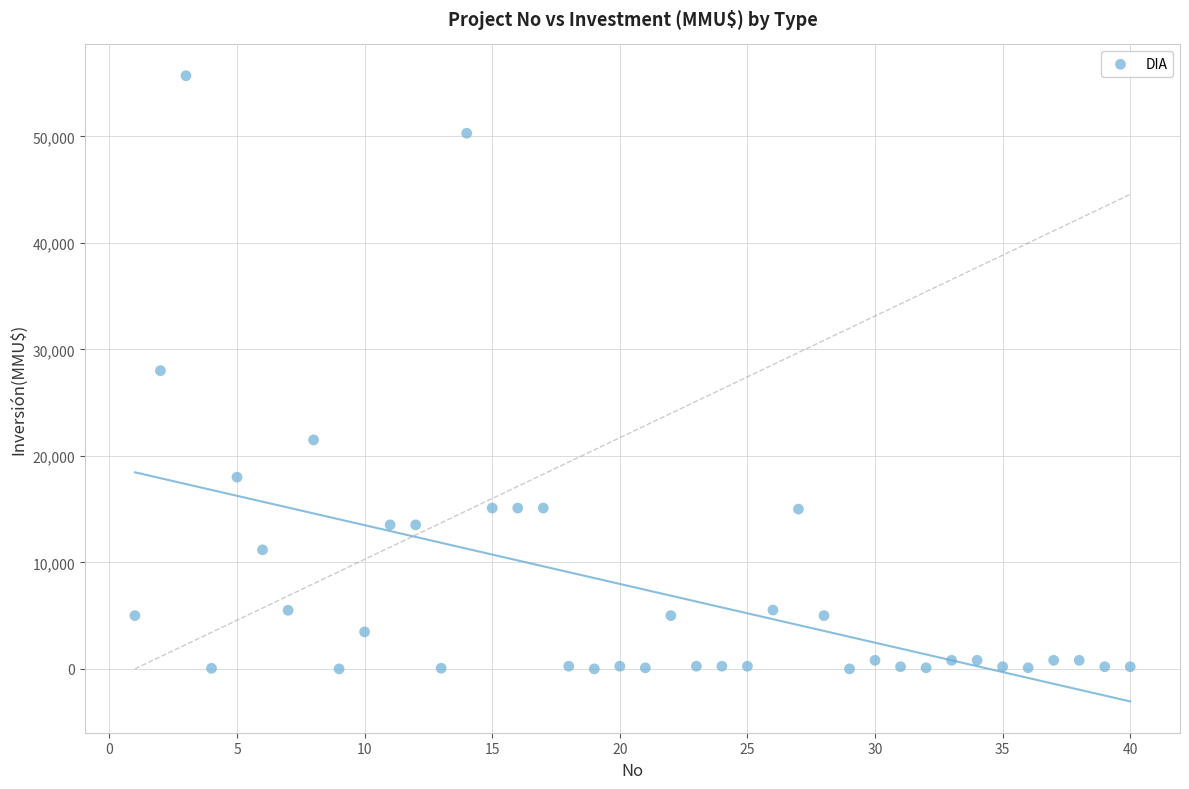

What is the range of X values (max minus min)?

39